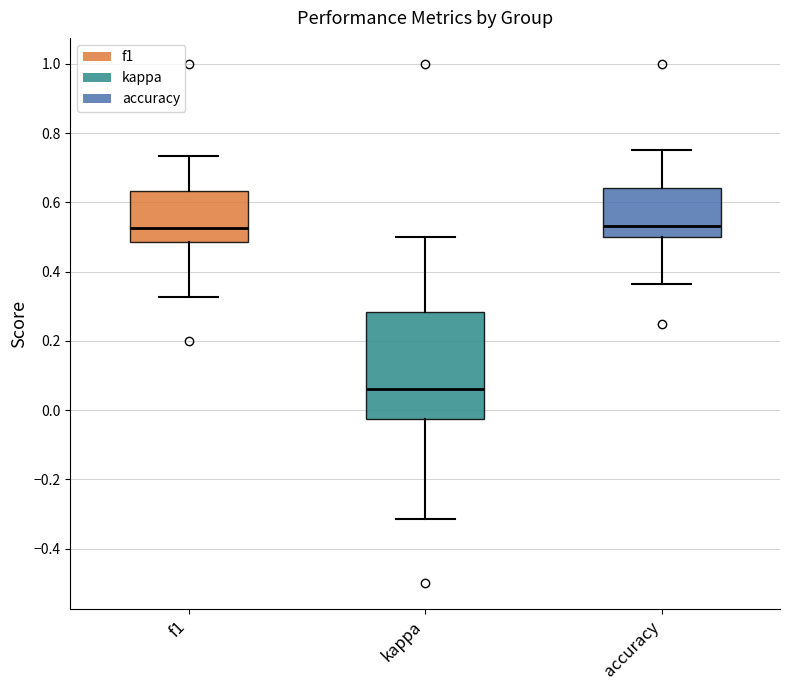

Which box's median line is the lowest?

kappa